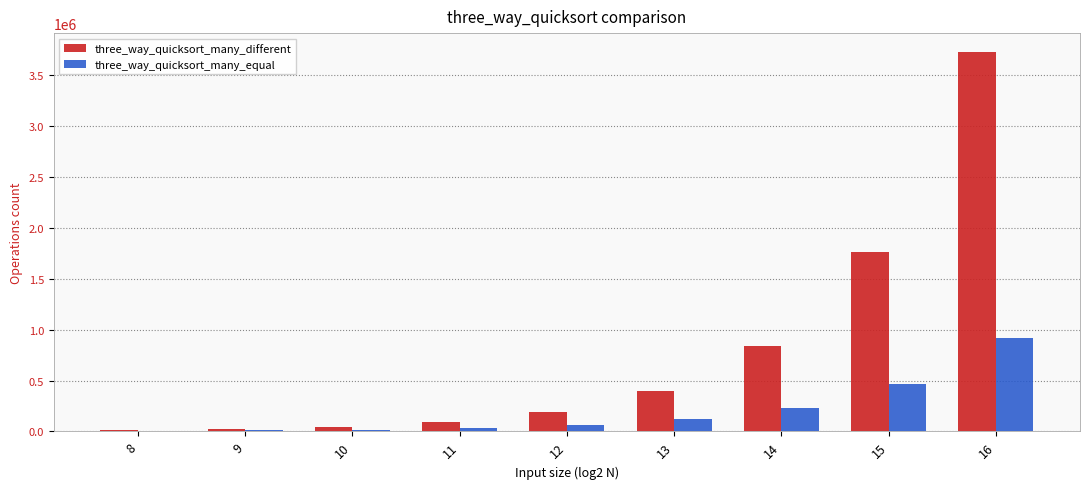

Which series has the largest total across all categories?

three_way_quicksort_many_different